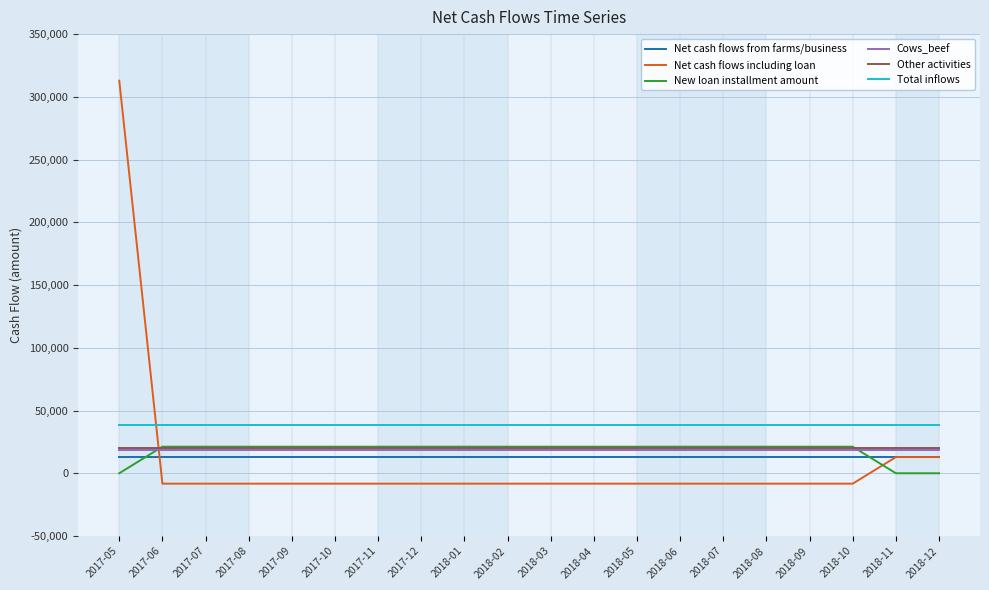

How many lines are shown in the chart?

6